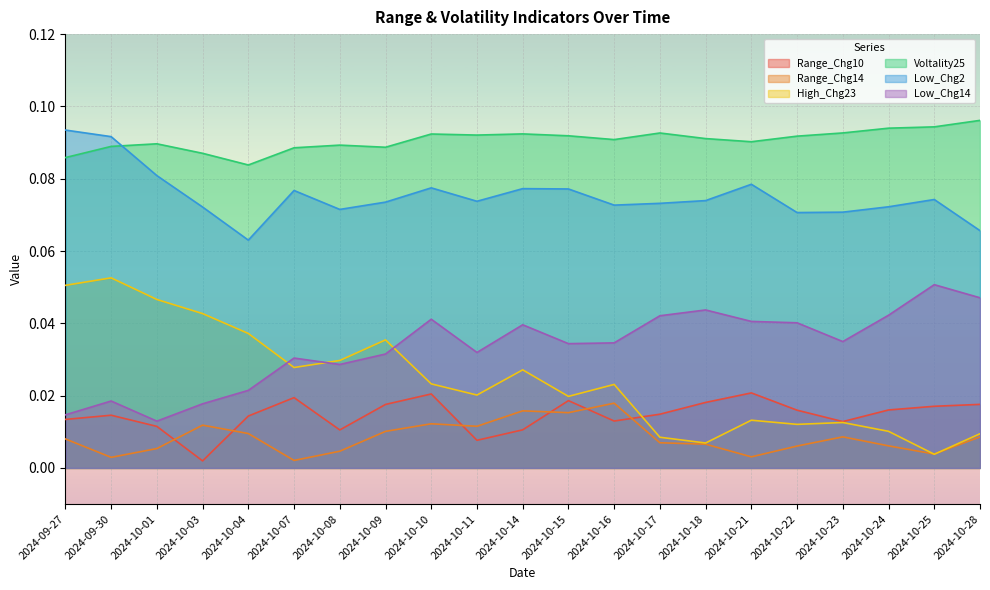

Which series has the widest spread of values?

High_Chg23